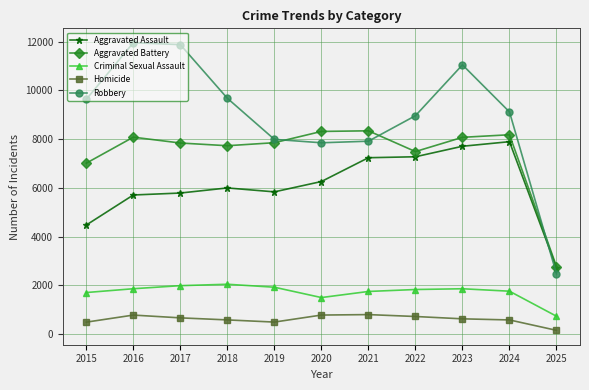

What is the approximate value of Robbery at 2021, to the nearest 100?

7900